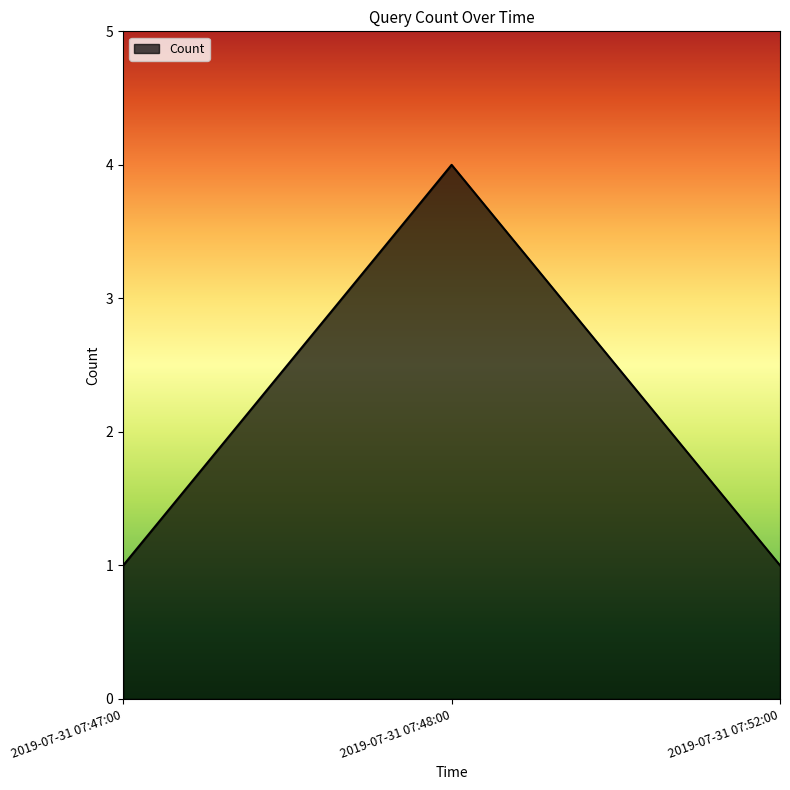

How many lines are shown in the chart?

1